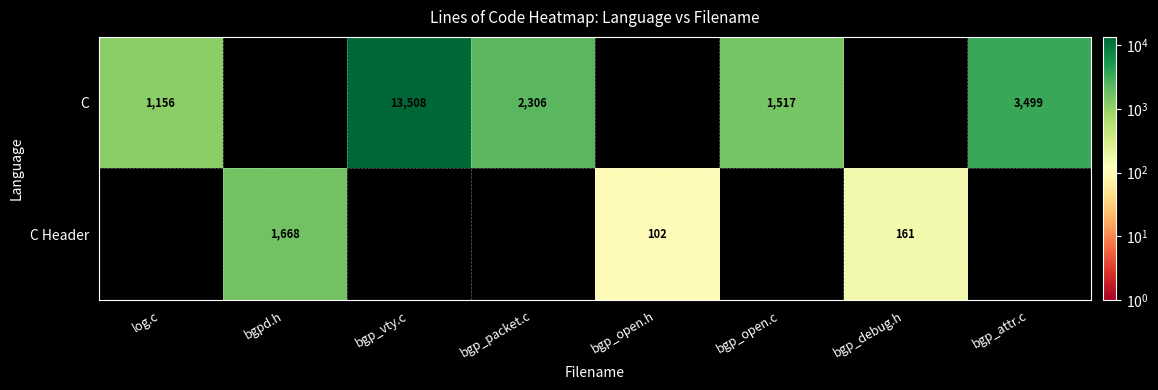

Is it true that C equals 8023 at bgp_vty.c?

False